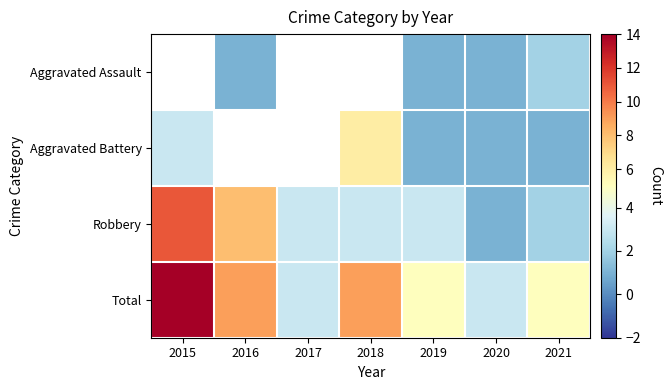

Count the Robbery values in the range 2 to 8.

5